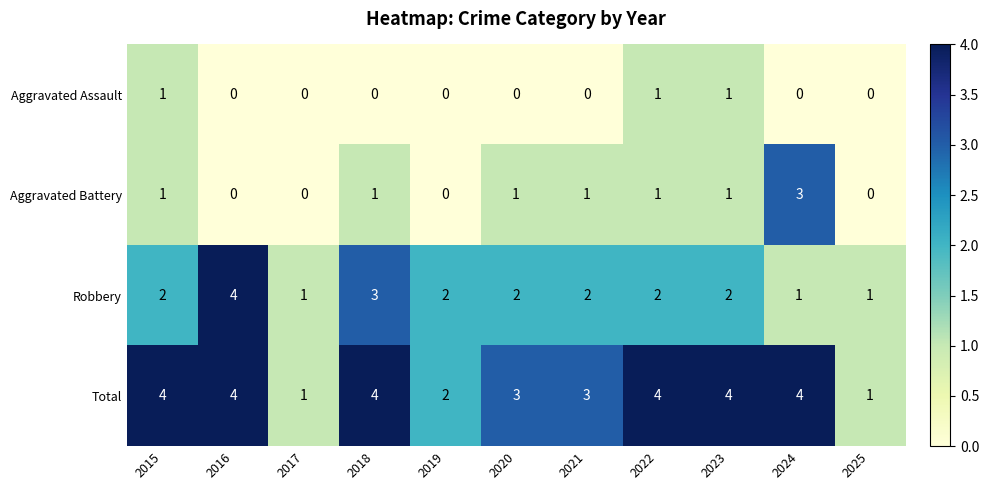

What is the approximate value of Total at 2020?

3